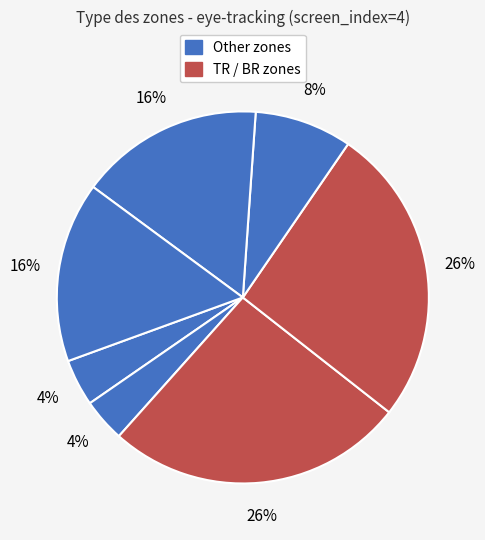

How many segments does this pie chart have?

7